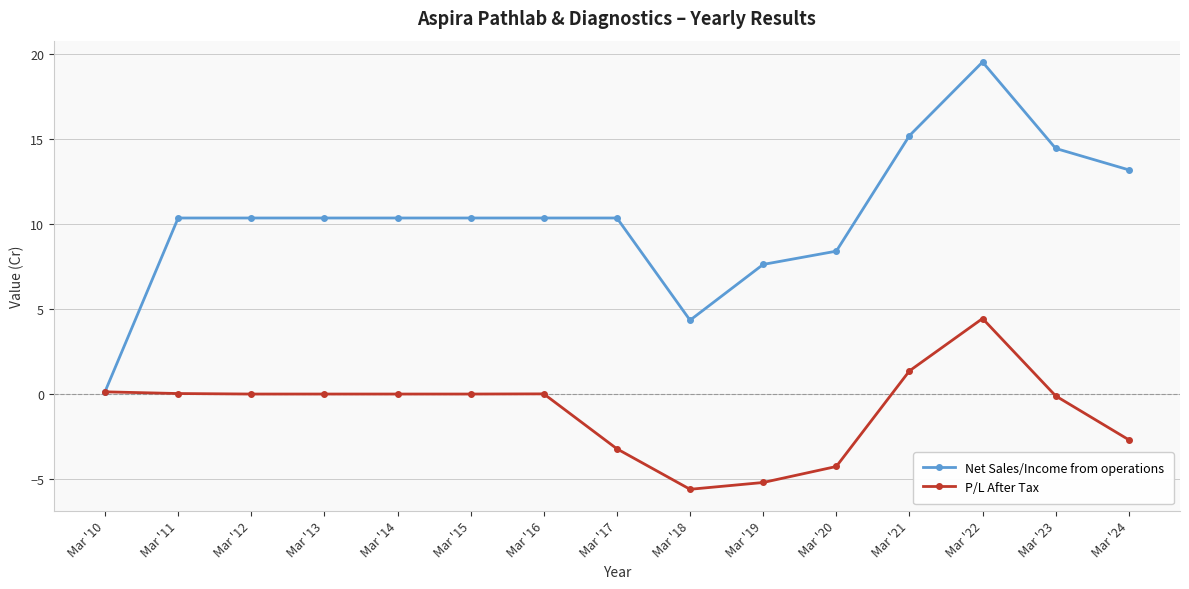

How many values in the Net Sales/Income from operations series exceed 10?

11